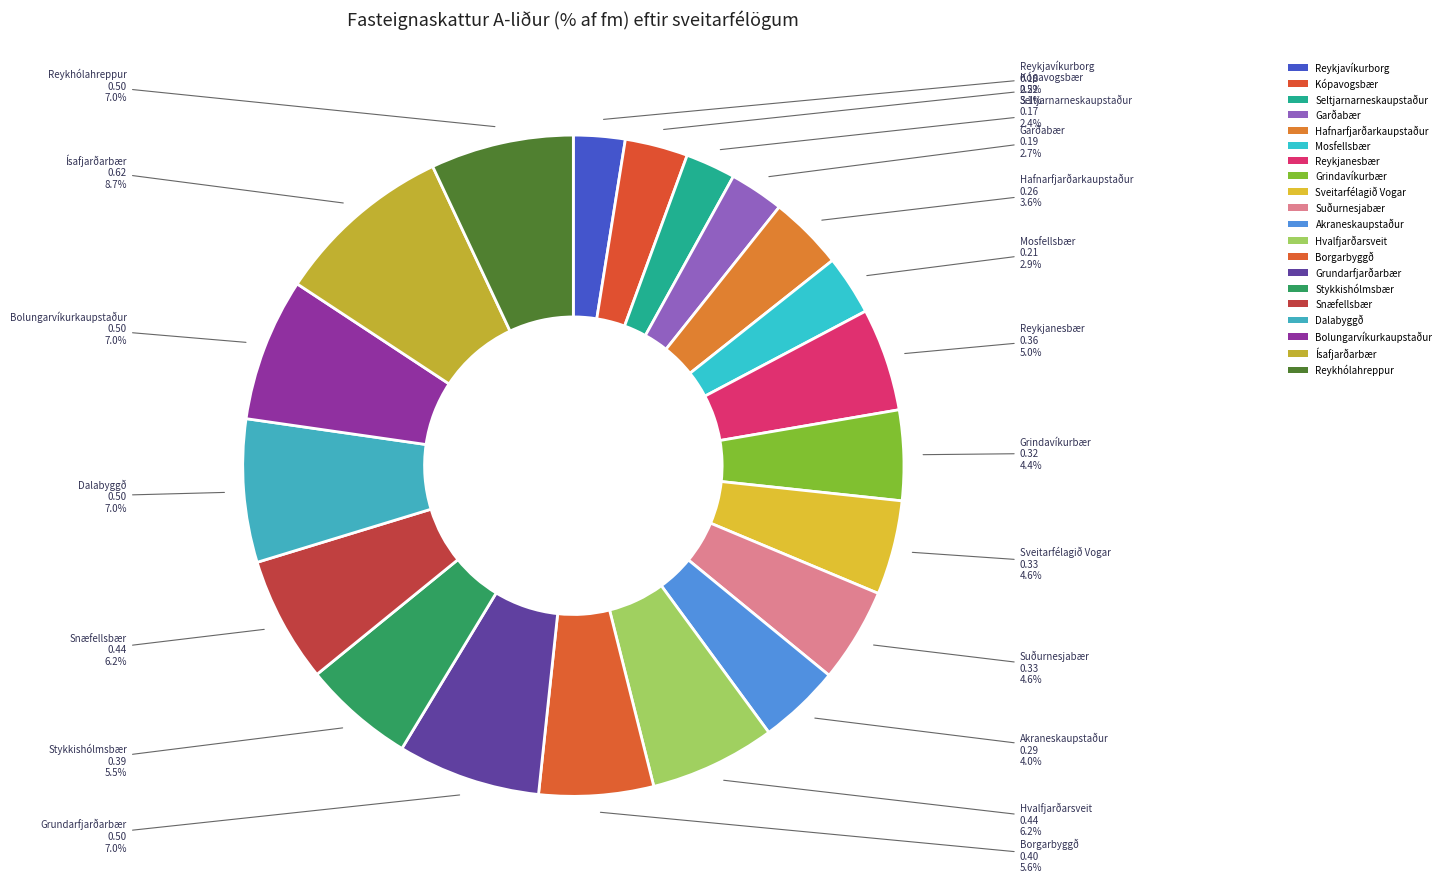

Does Hvalfjarðarsveit account for over 50% of the chart?

No